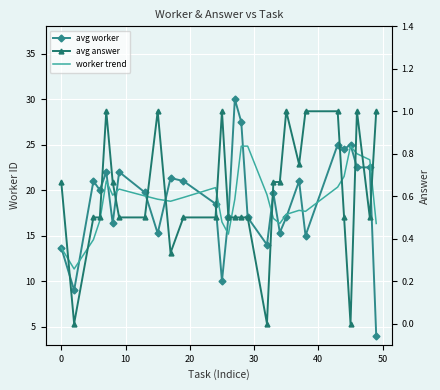

What is the maximum value shown in the chart?

30.0